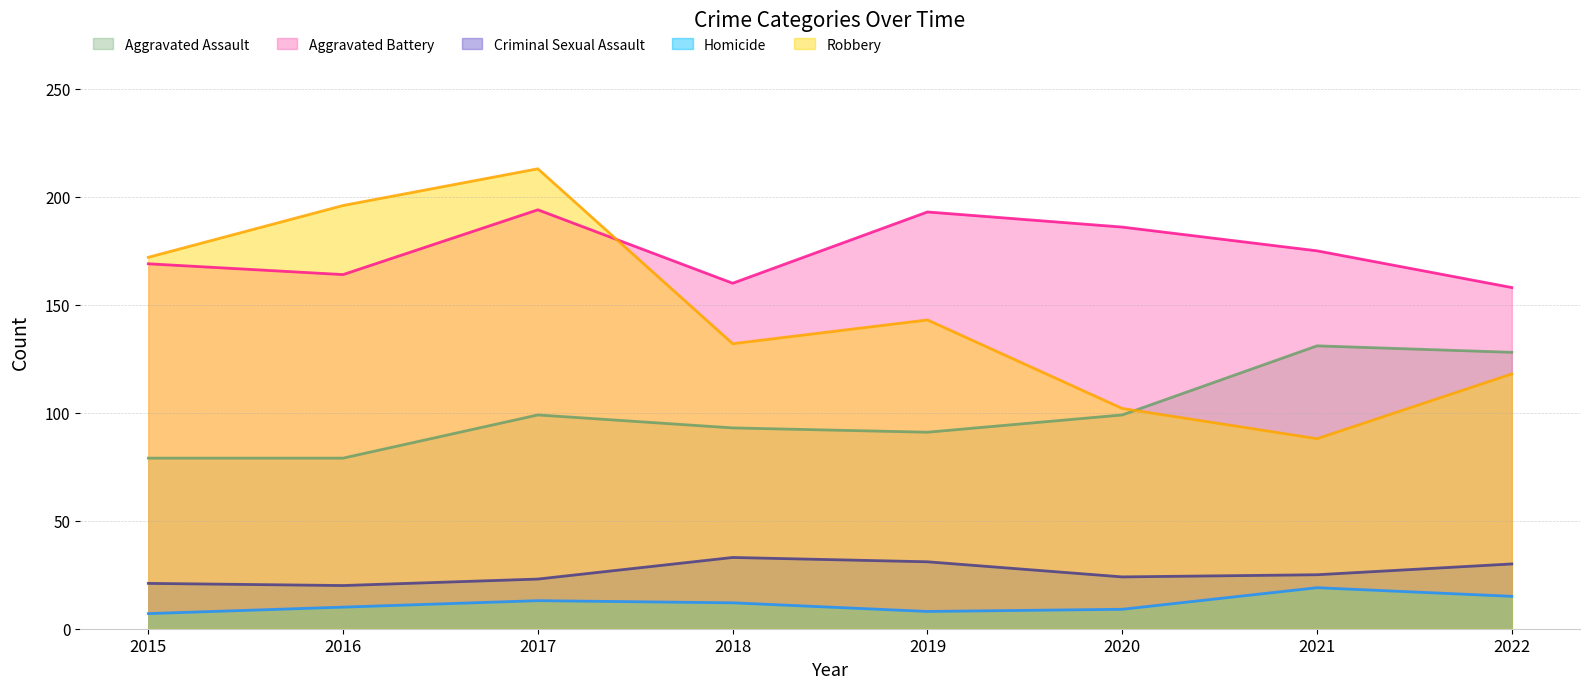

What is the maximum value for Criminal Sexual Assault?

33